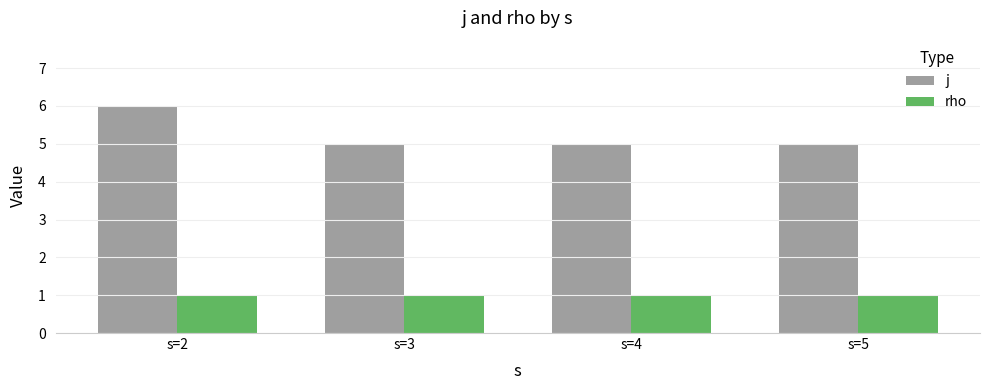

The value of j at s=5 is 8. True or false?

False